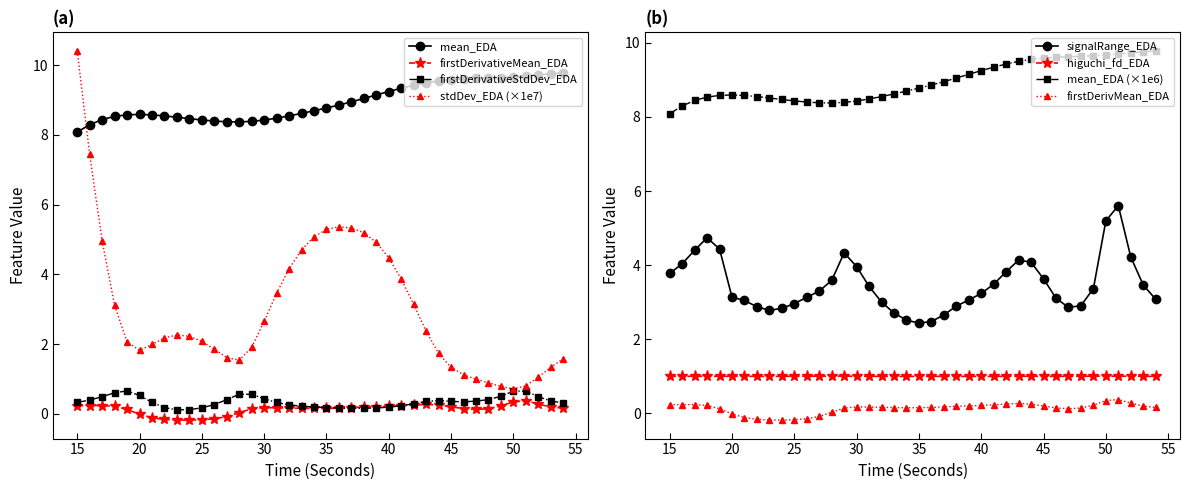

Where does the higuchi_fd_EDA series first go above 1?

15